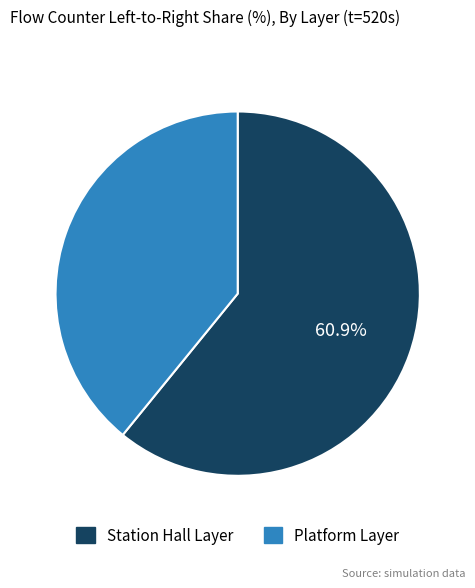

What is the ratio of the value at Platform Layer to the value at Station Hall Layer?

0.6